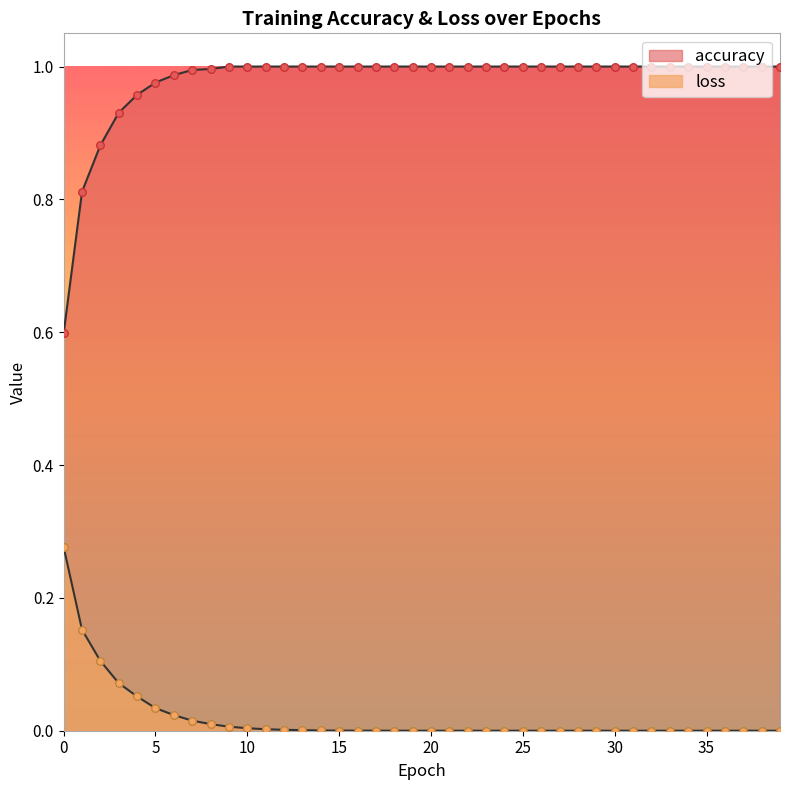

What are all the series names shown in the legend?

accuracy, loss